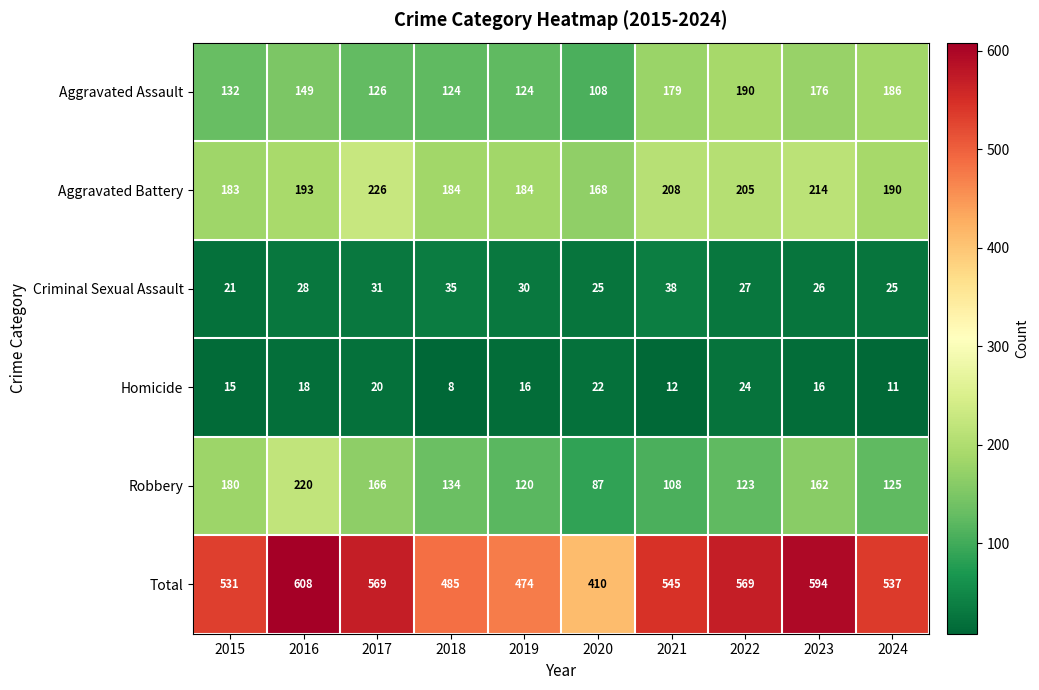

The Aggravated Assault series shows 179 at 2021. True or false?

True